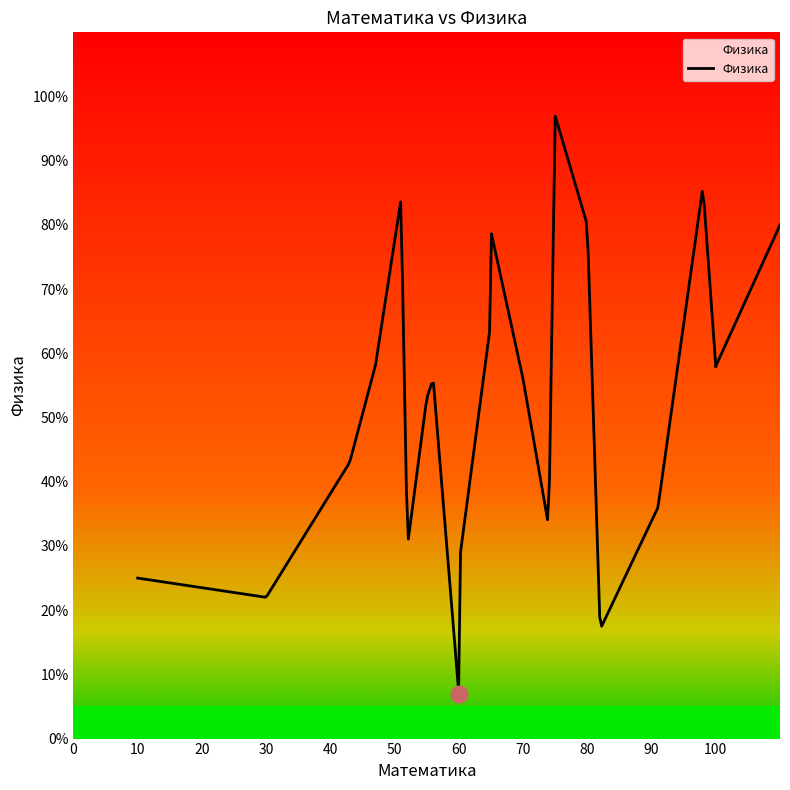

Which has a higher value, 60 or 100?

100